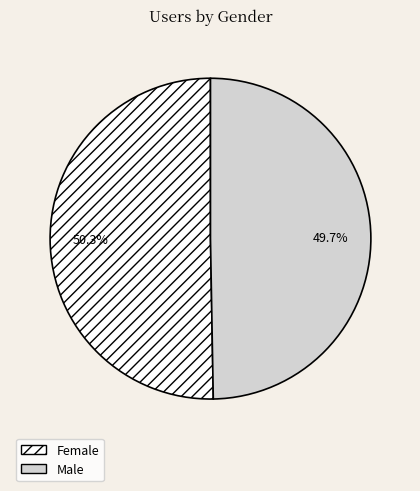

Combined, do Female and Male account for over 50%?

Yes